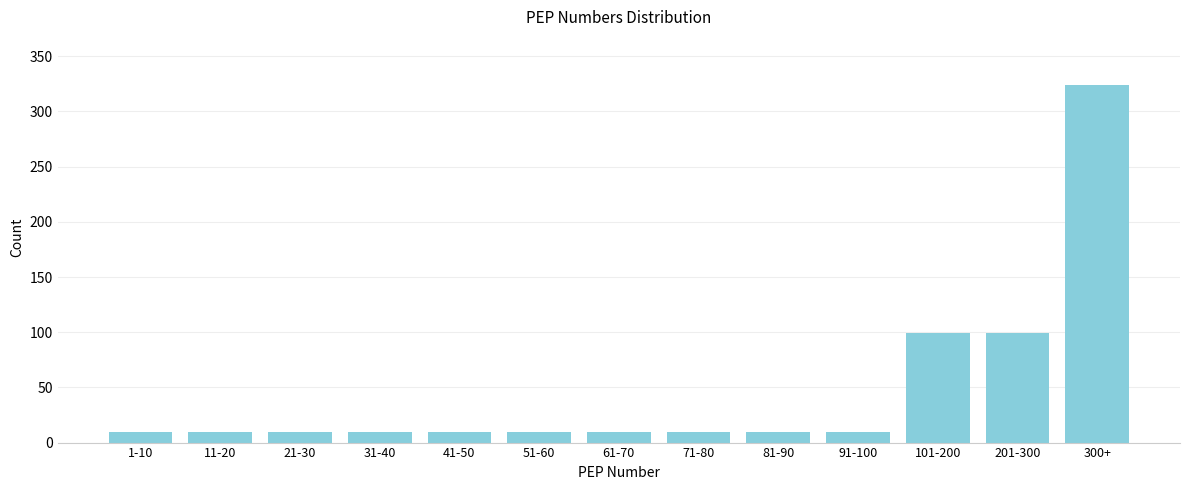

Reading left to right, transcribe all the data shown in this chart.

1-10=10	11-20=10	21-30=10	31-40=10	41-50=10	51-60=10	61-70=10	71-80=10	81-90=10	91-100=10	101-200=99	201-300=99	300+=324